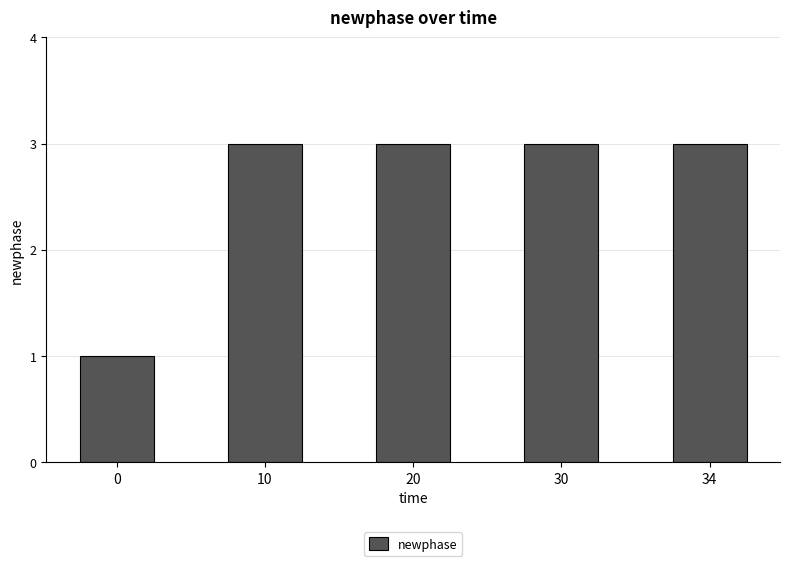

What is the greatest value displayed?

3